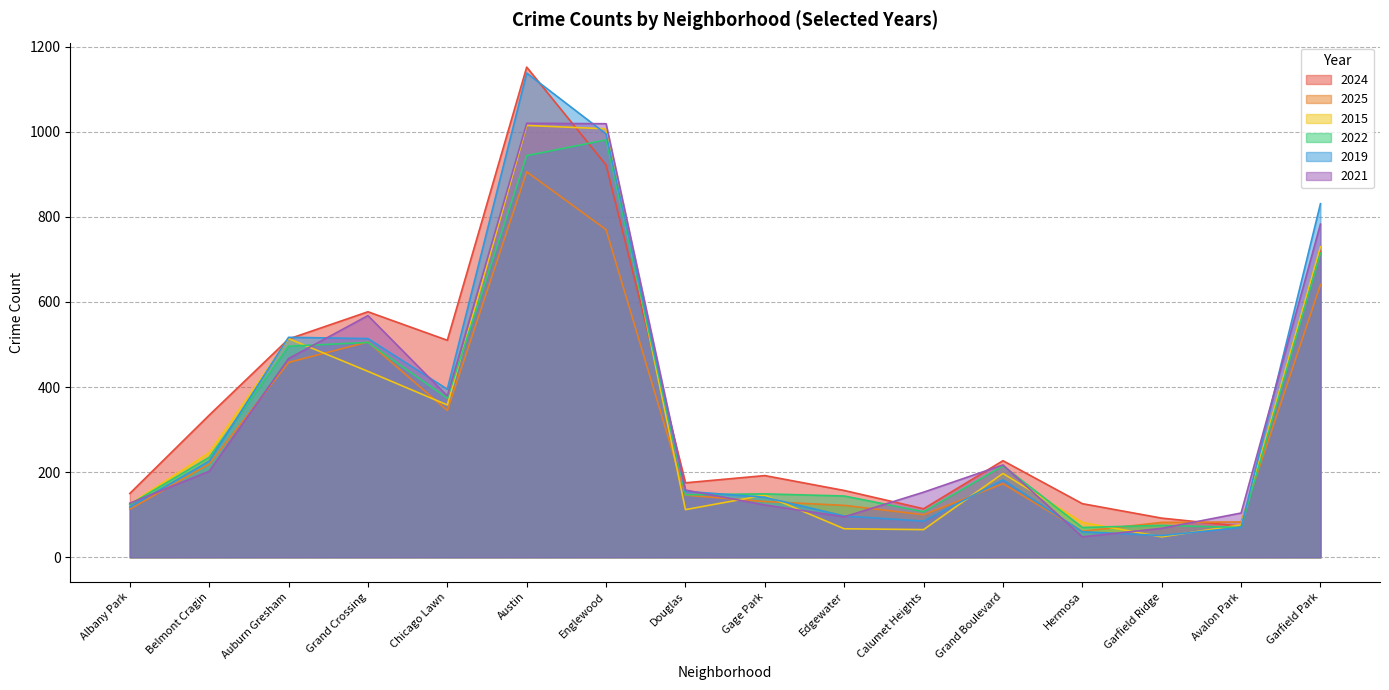

The value of 2019 at Englewood is 1550. True or false?

False